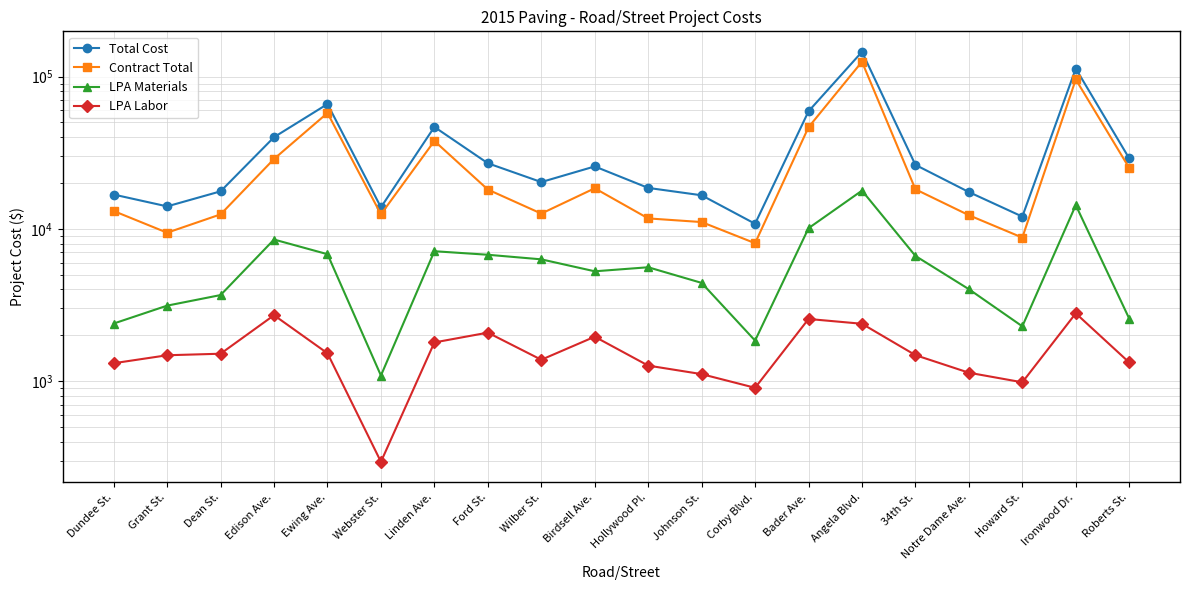

Does the chart display data point markers on the line(s)?

Yes